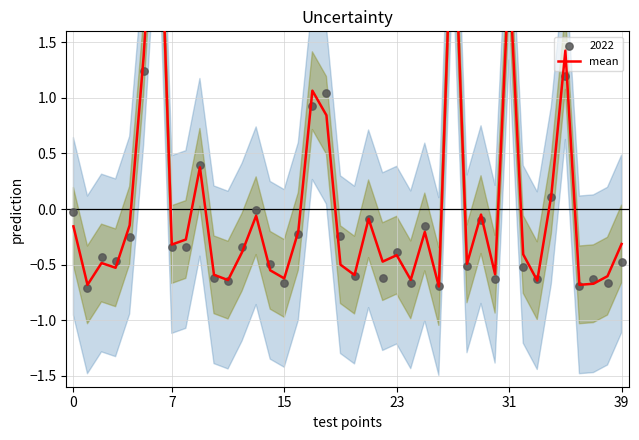

Which has a higher value, 17 or 19?

17